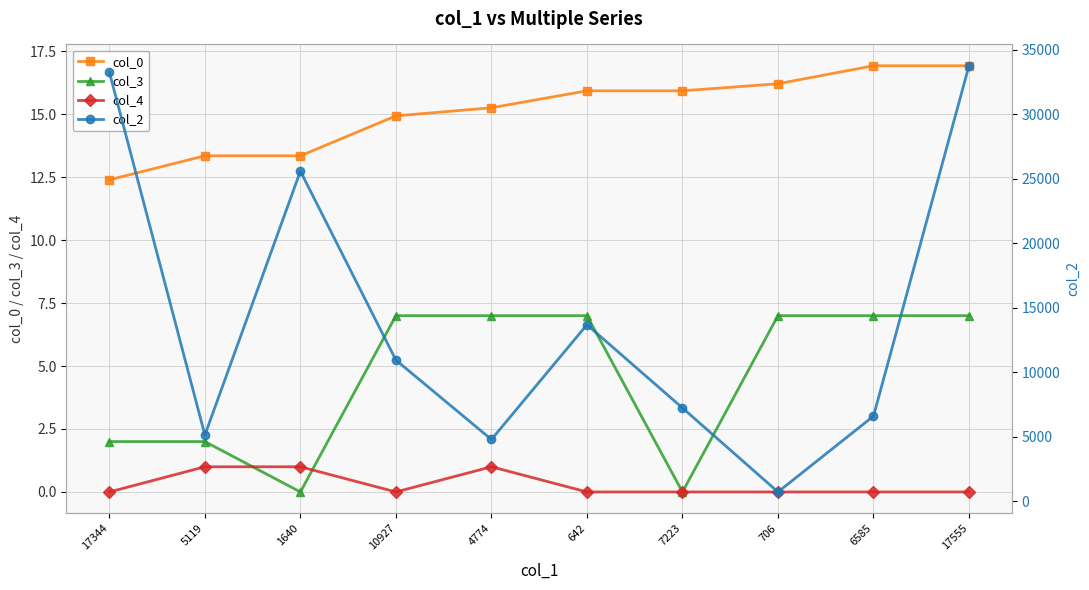

What is the difference between the col_0 values at 1640 and 10927?

1.6